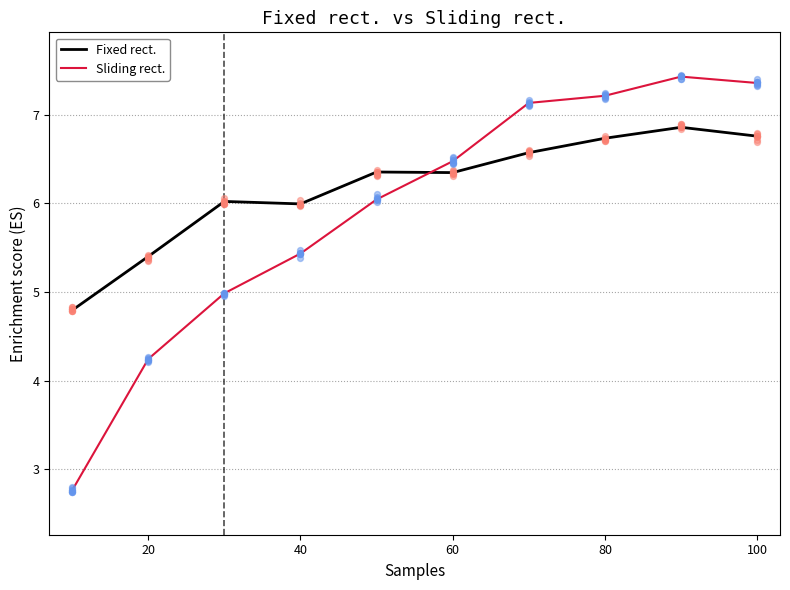

At how many categories does at least one series exceed 4?

10